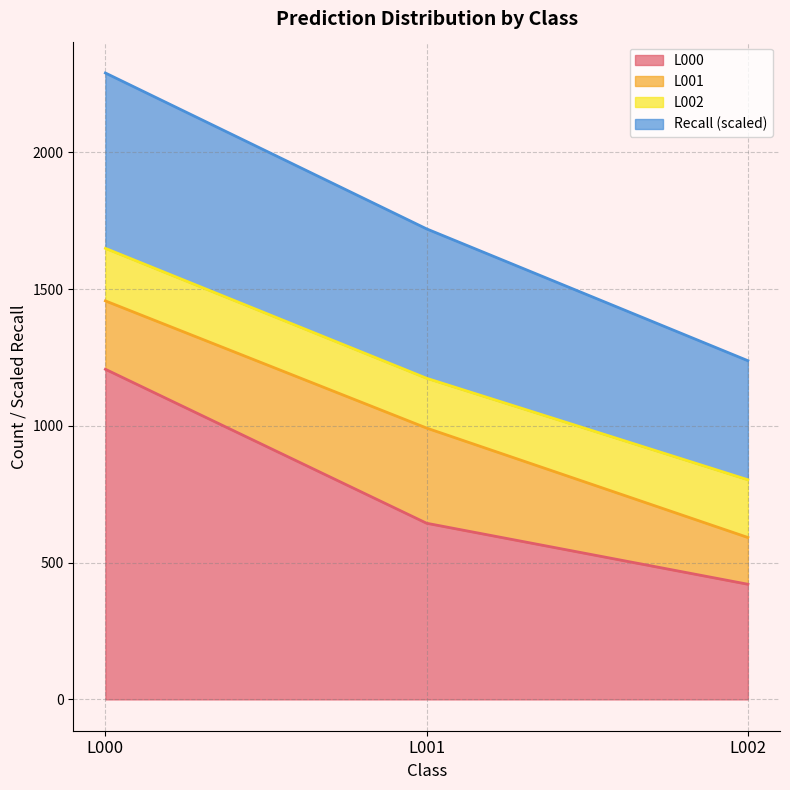

Does the chart display data point markers on the line(s)?

No